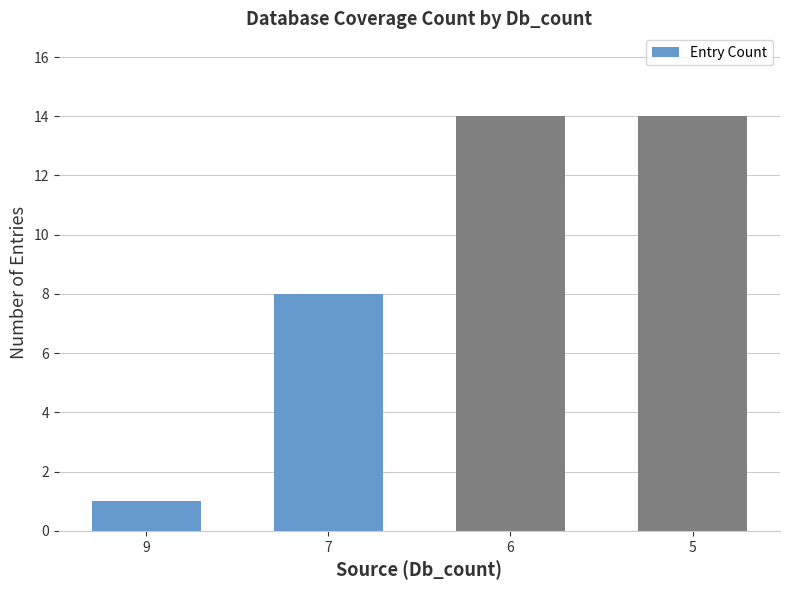

What is the change in value from 9 to 7?

+7